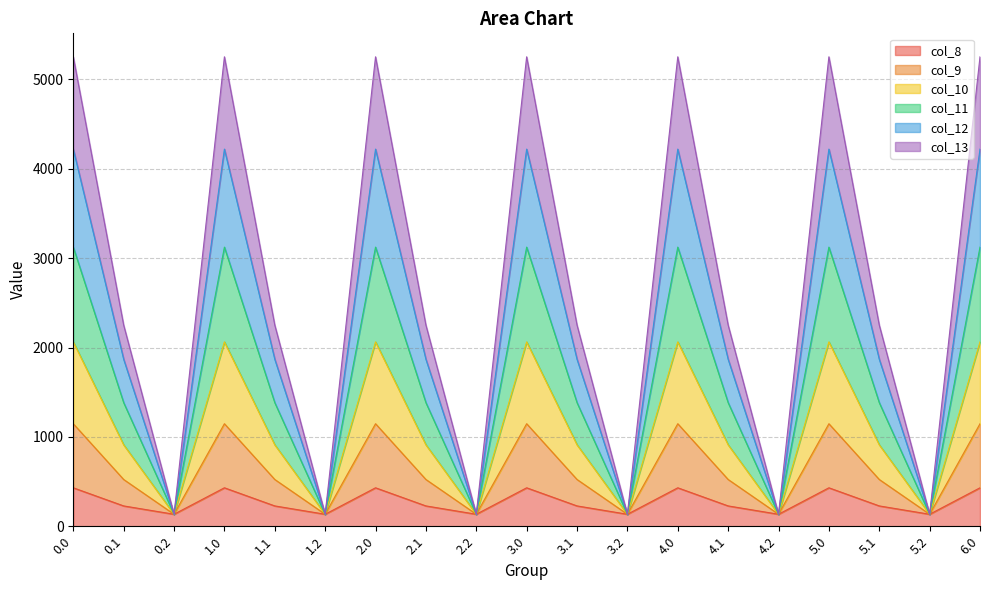

What is the total value across all series at 5.2?

134.2